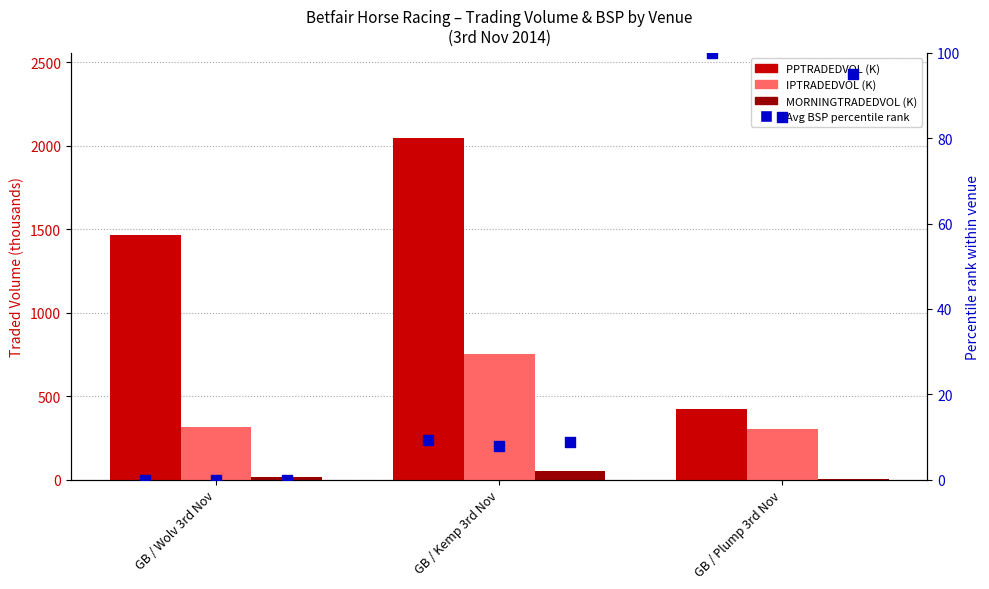

Which series contains the highest Y value?

PPTRADEDVOL (K)